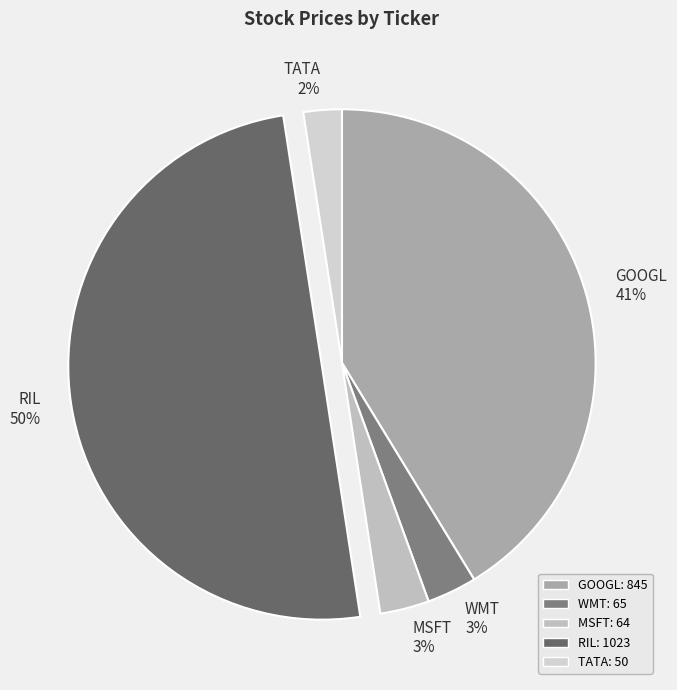

To the nearest percent, what is the average slice percentage?

20%